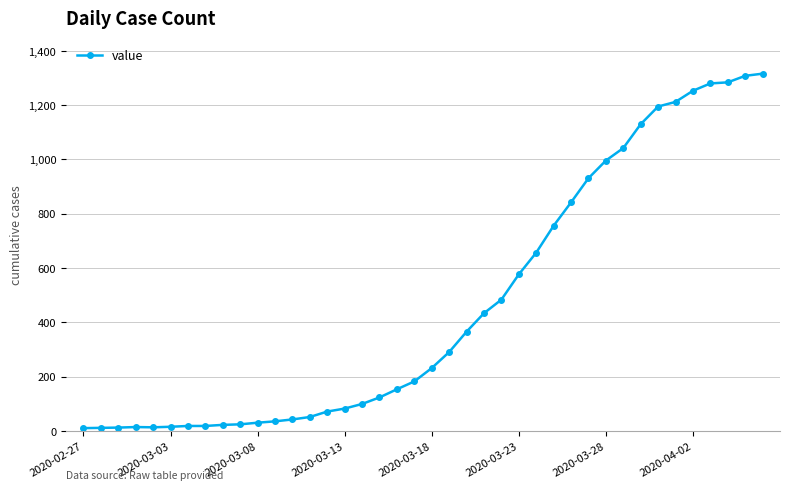

What is the smallest value displayed?

10